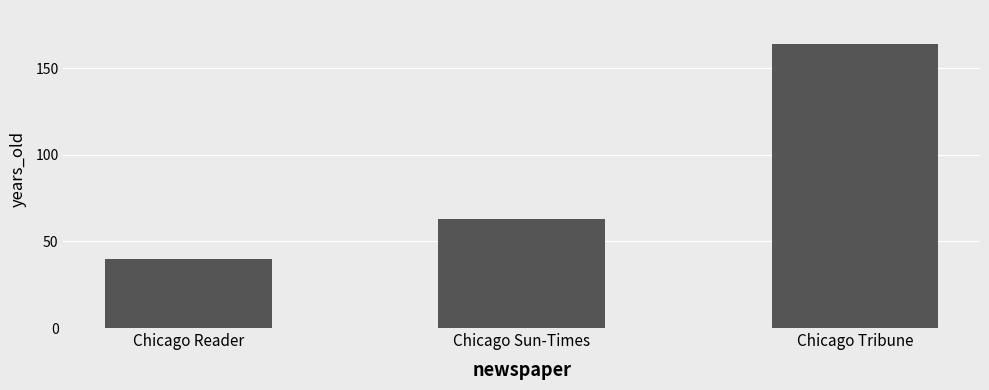

Reading right to left, transcribe all the data shown in this chart.

Chicago Tribune=164	Chicago Sun-Times=63	Chicago Reader=40